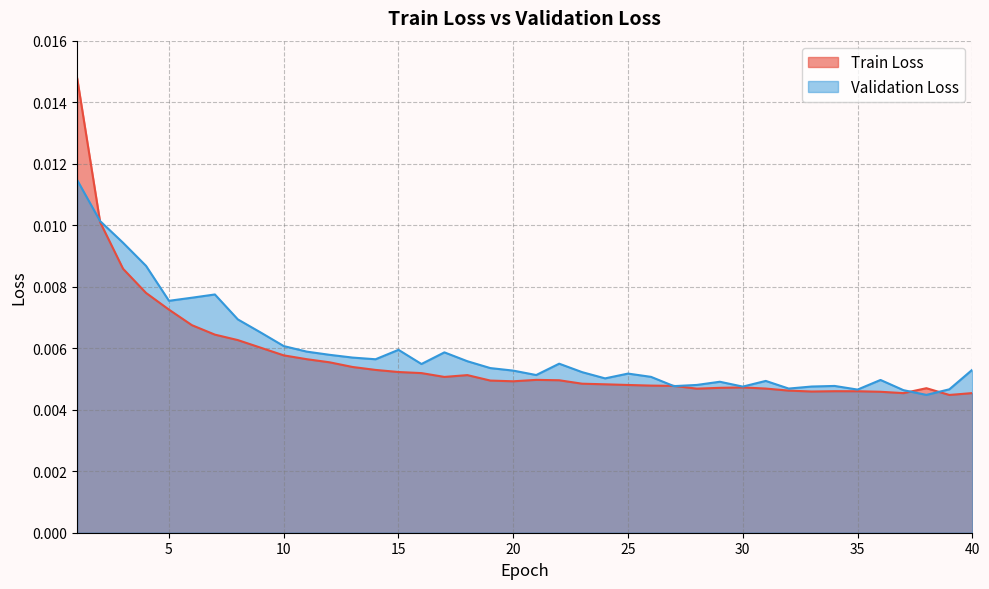

At which category does the chart reach its minimum across all series?

39